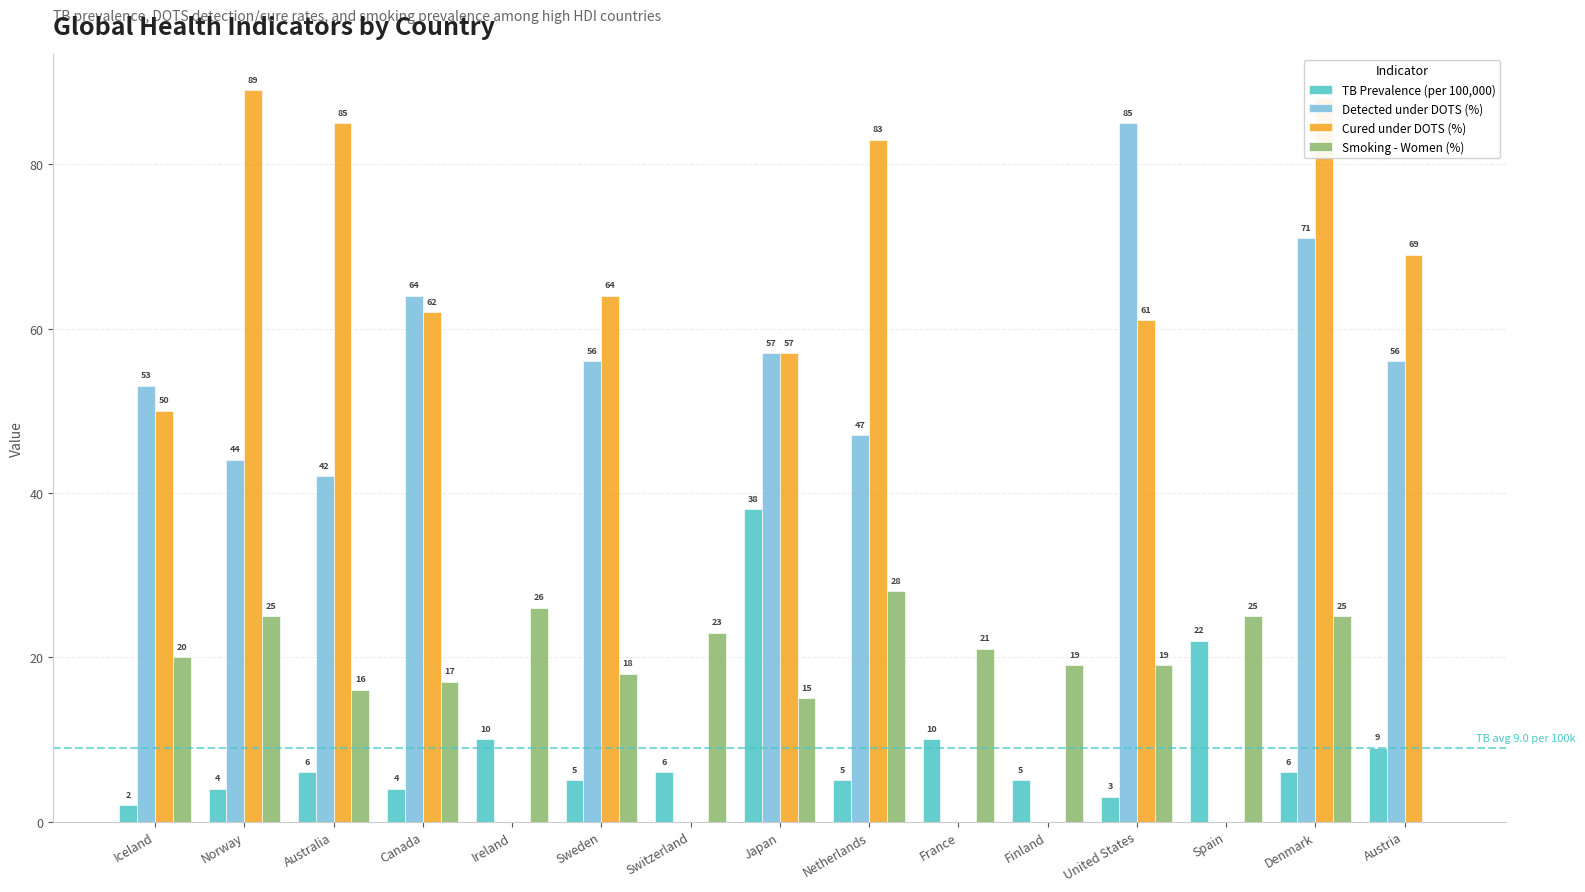

Count the number of categories in the chart.

15